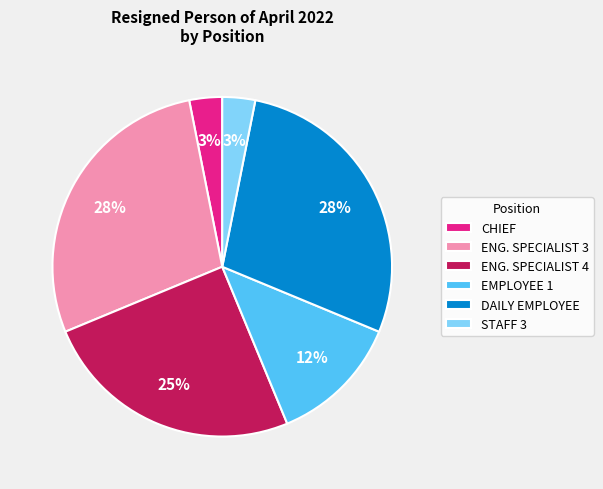

How many slices are in this pie chart?

6